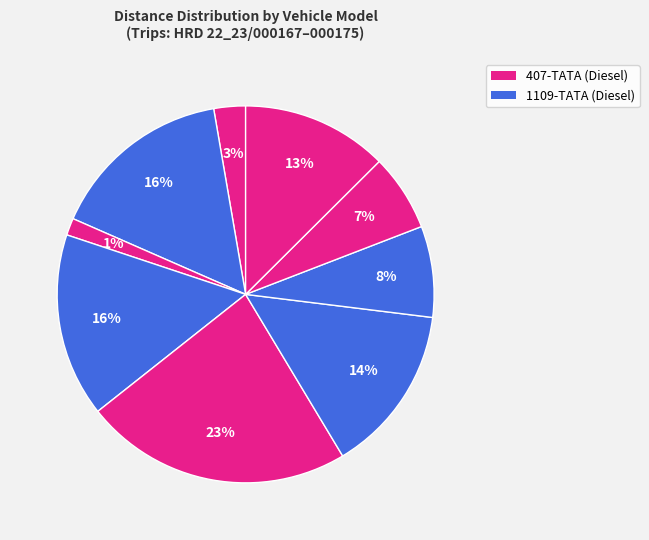

How many segments does this pie chart have?

9